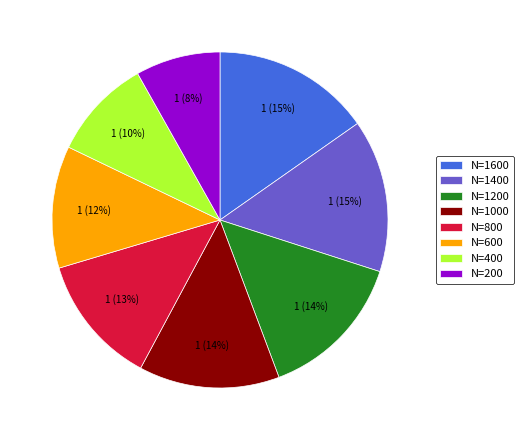

Is there a majority slice in this chart?

No